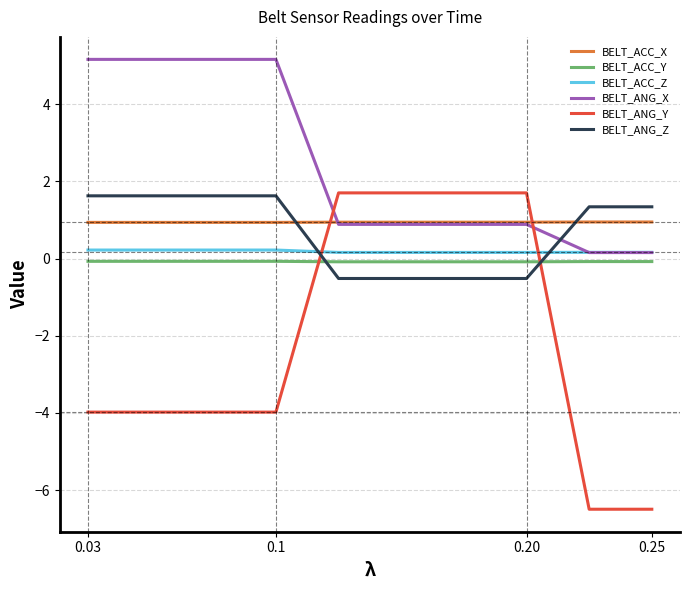

Which series has the largest range (max minus min)?

BELT_ANG_Y